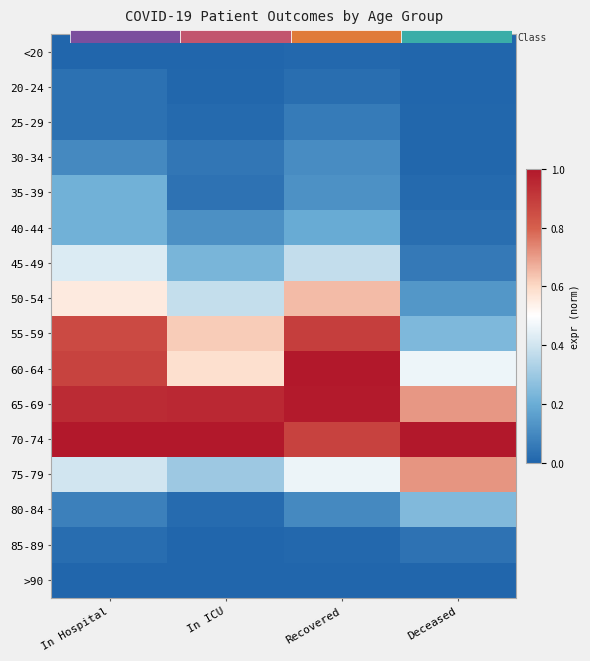

What is the difference between the 40-44 values at In Hospital and In ICU?

0.1